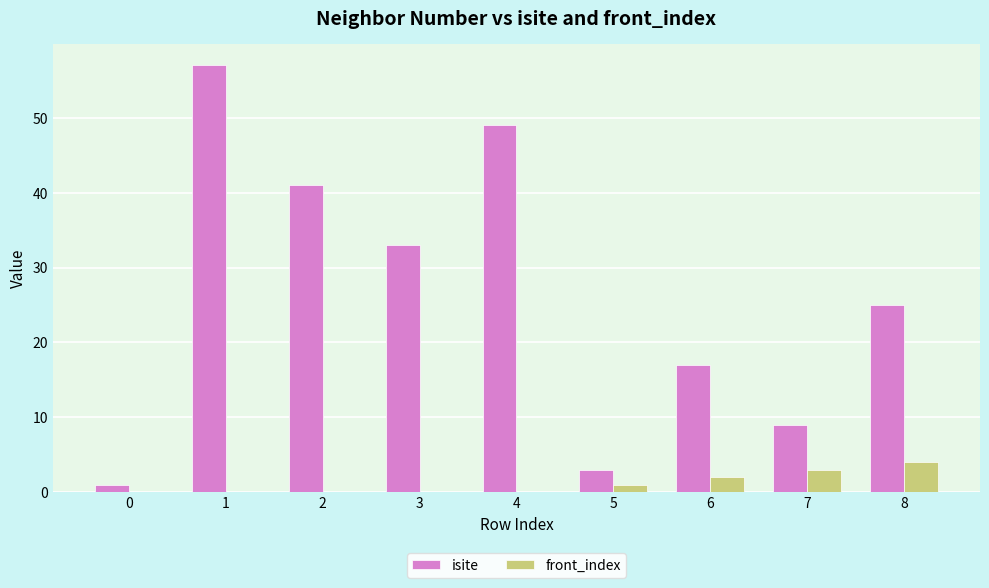

What are all the series names shown in the legend?

isite, front_index